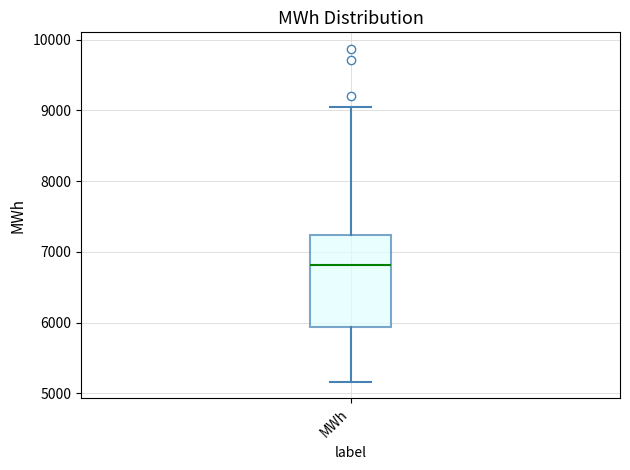

Read this box plot against the y-axis: the position of the median line, the range covered by the box, and the ends of both whiskers. The values are not printed on the chart, so give them approximately, as read against the axis.

median 6800, box 5900 to 7200, whiskers 5200 to 9000